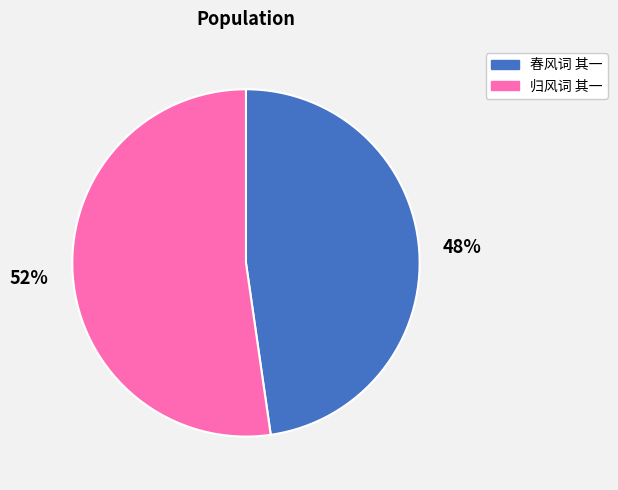

True or false: 归风词 其一 accounts for 52% of the total.

True